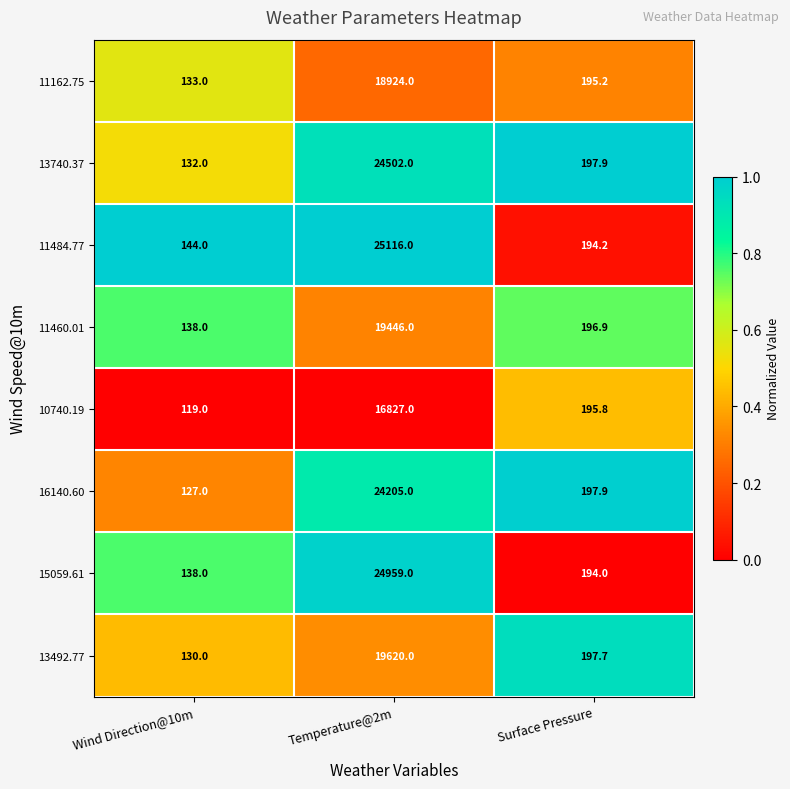

How many data points does each series have?

3